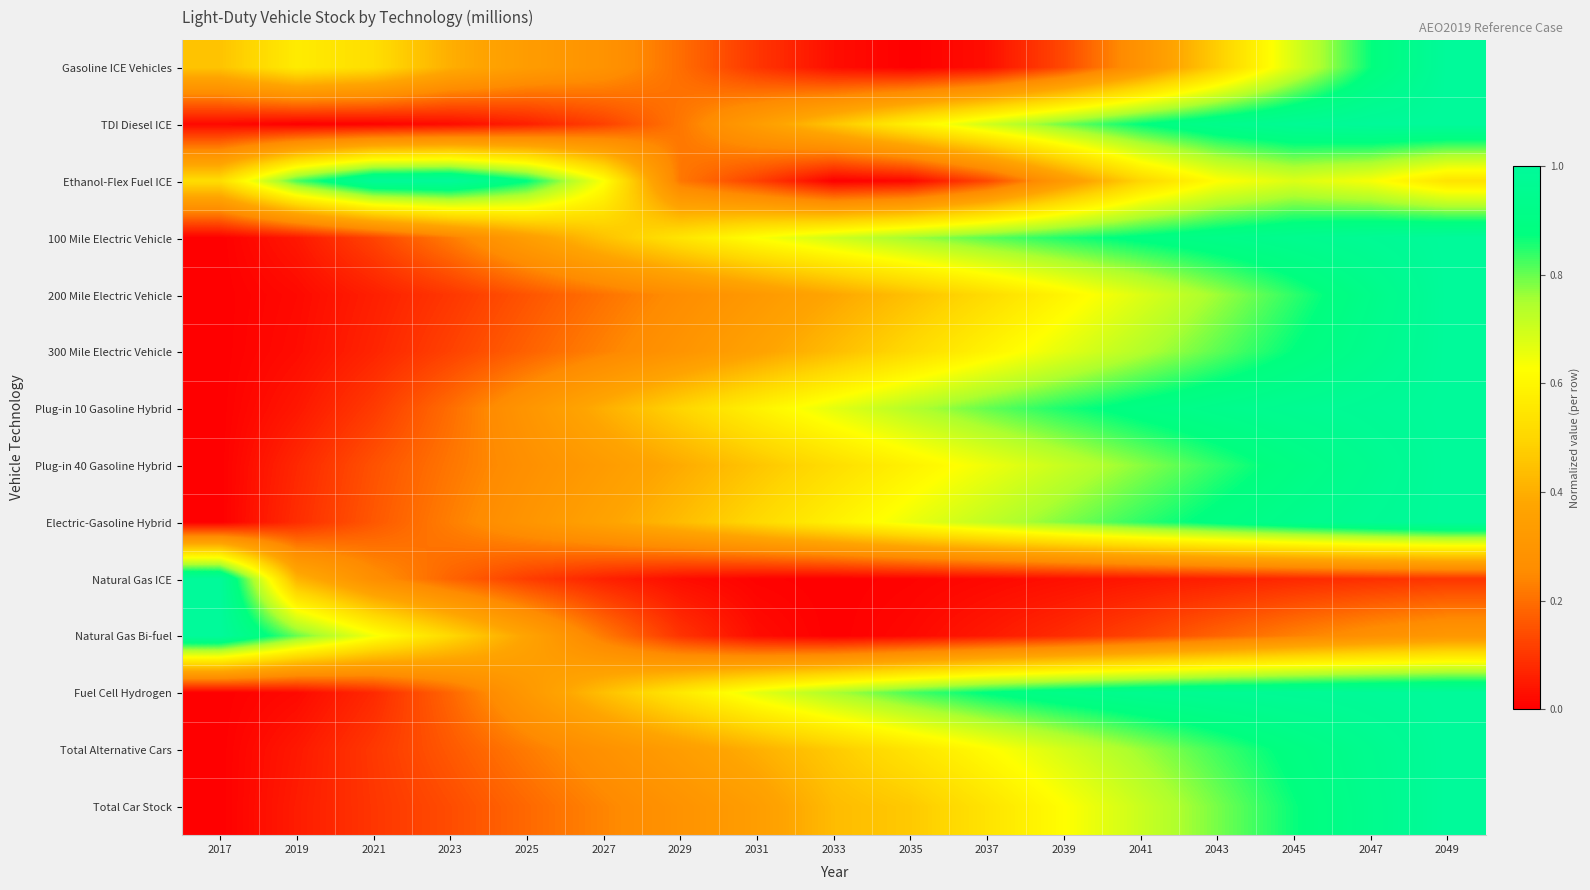

Which series changed the most between 2031 and 2045?

TDI Diesel ICE